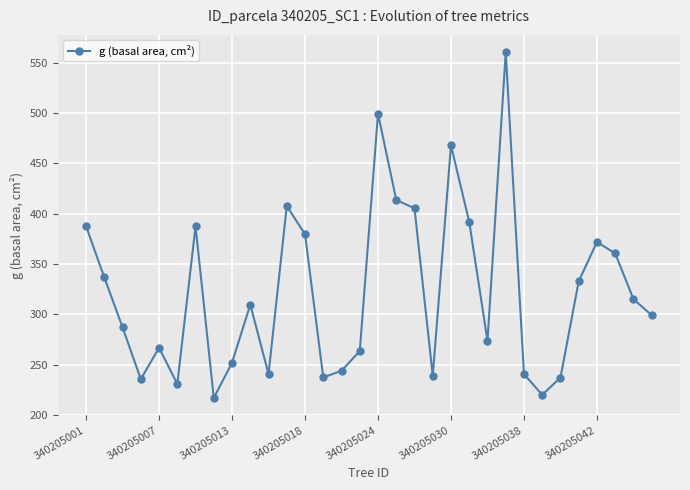

What is the average value?

322.1